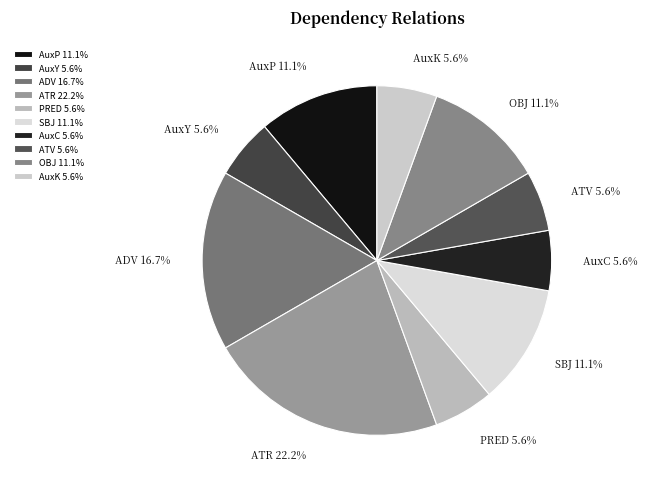

Approximately how many times larger is the value at AuxK compared to ADV?

0.3